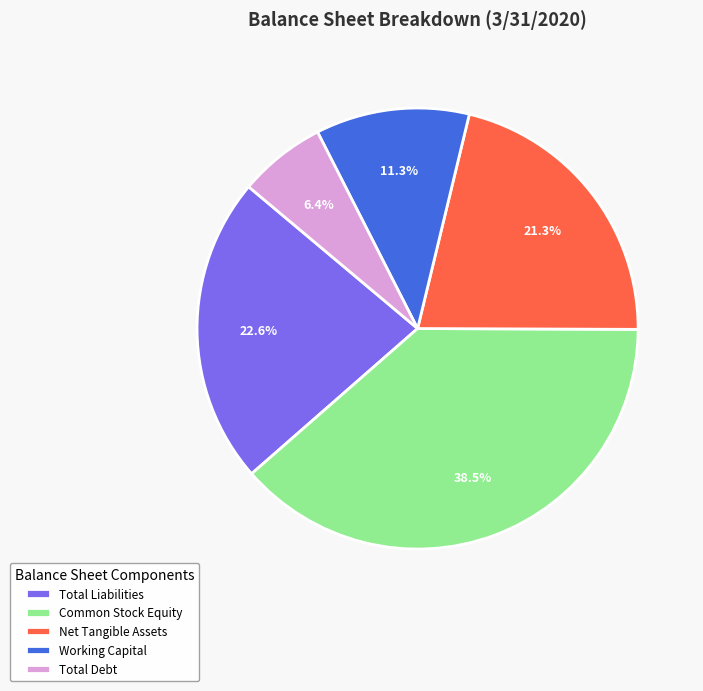

To the nearest percent, what is the difference between the Common Stock Equity and Net Tangible Assets slice percentages?

17%